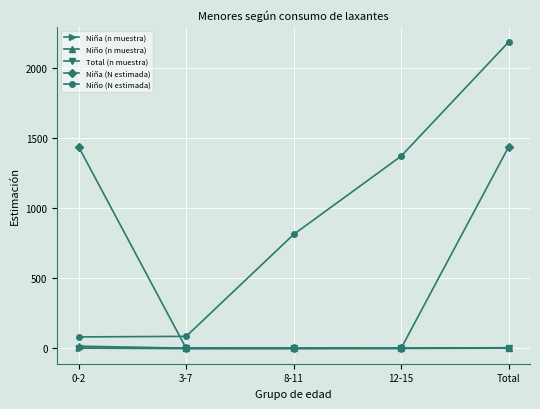

What is the difference between the second highest and second lowest values in the Niña (n muestra) series?

2